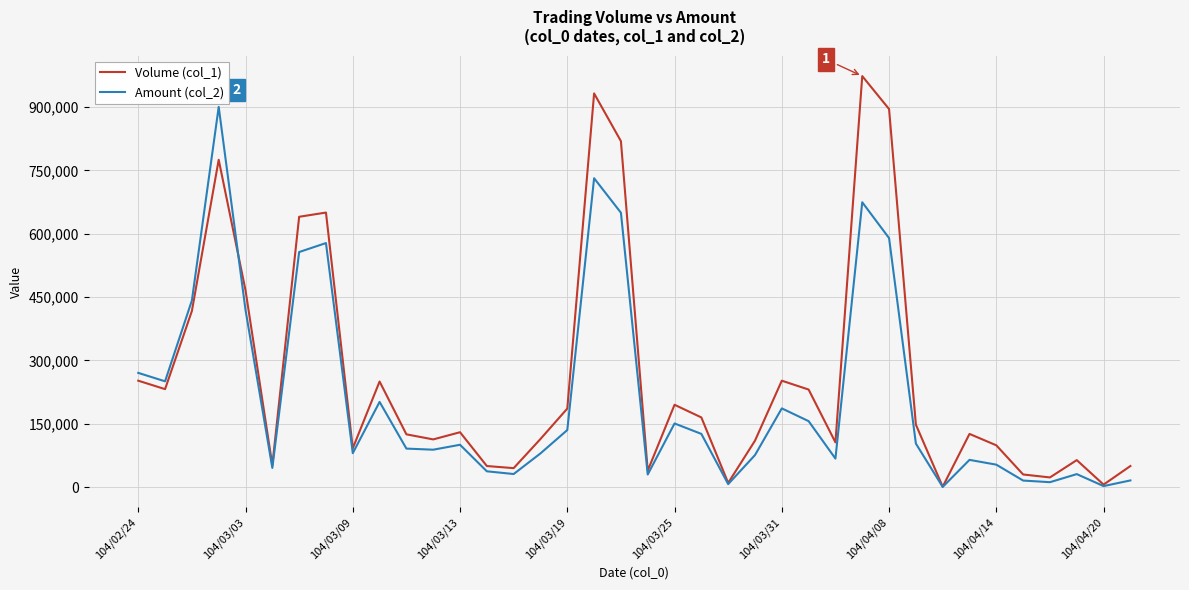

Count the number of categories in the chart.

38